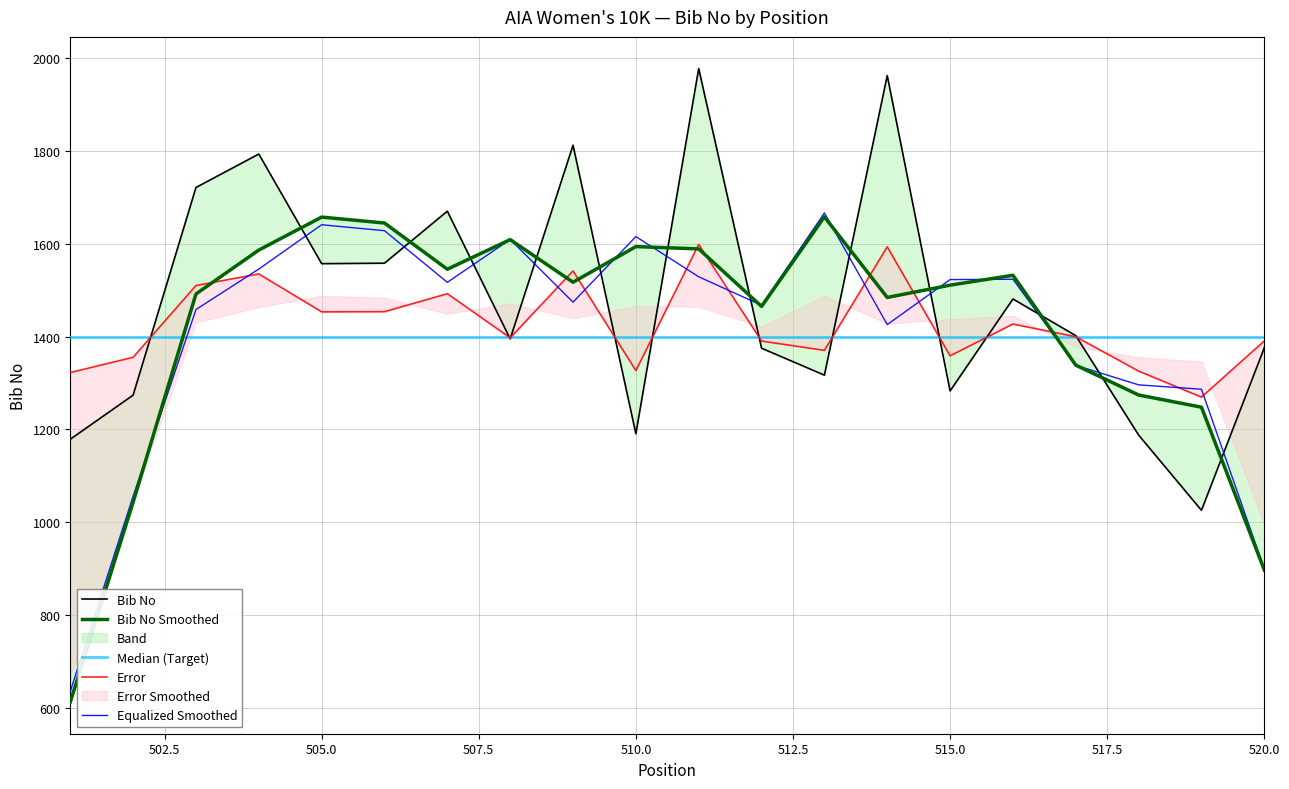

What is the minimum value for Equalized Smoothed?

636.0